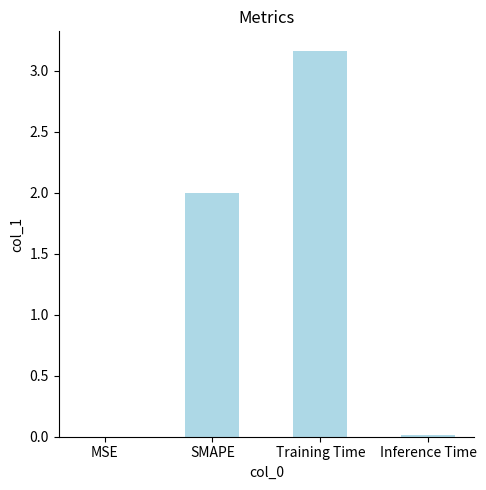

Which label corresponds to the largest value in the chart?

Training Time